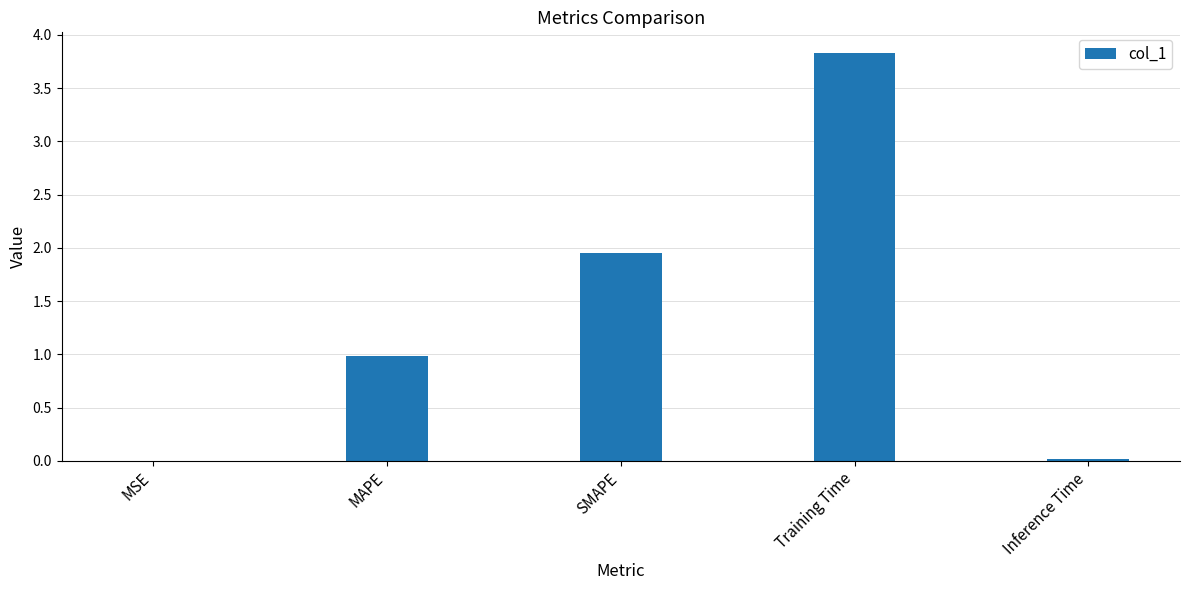

The value at Training Time is 3.8. True or false?

True